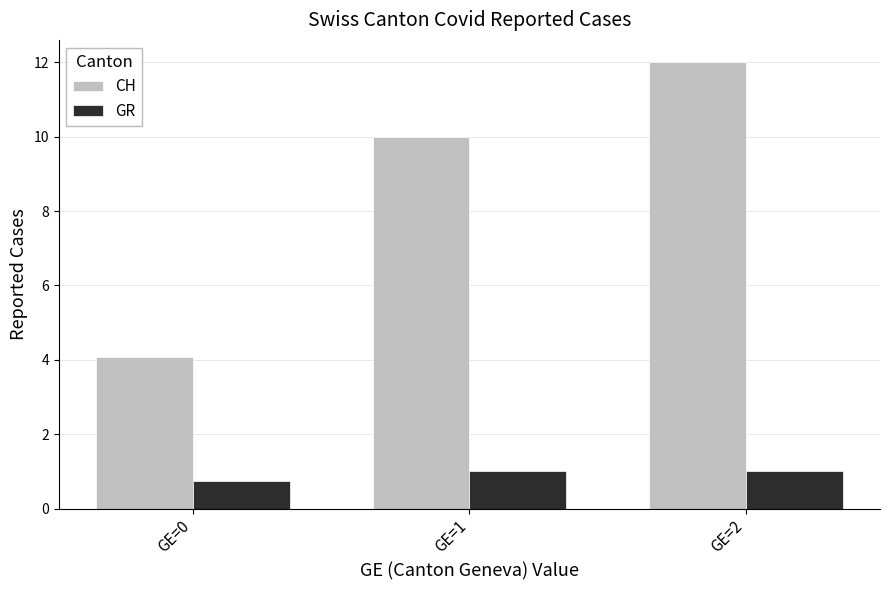

At how many categories does at least one series exceed 1?

3